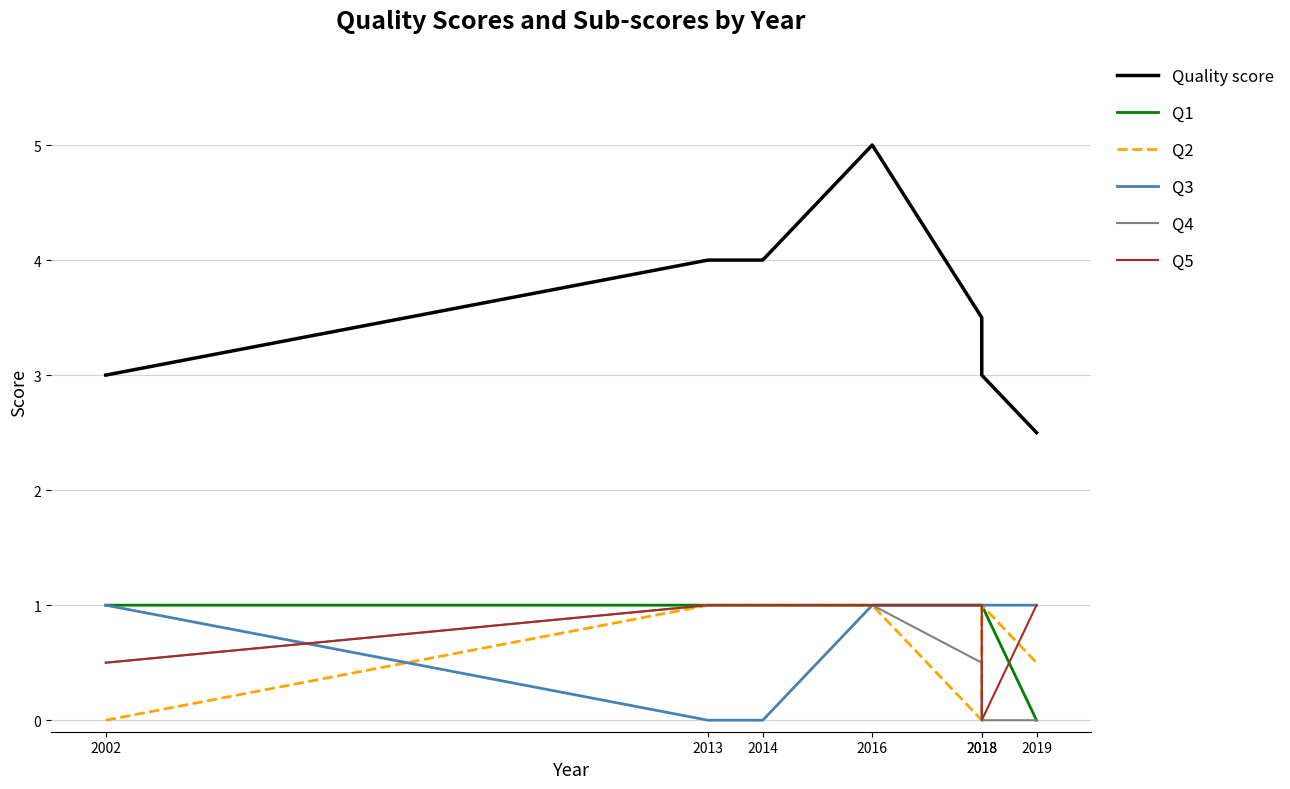

Reading right to left, transcribe all the data shown in this chart.

Quality score: 2.5	3.0	3.5	5.0	4.0	4.0	3.0
Q1: 0.0	1.0	1.0	1.0	1.0	1.0	1.0
Q2: 0.5	1.0	0.0	1.0	1.0	1.0	0.0
Q3: 1.0	1.0	1.0	1.0	0.0	0.0	1.0
Q4: 0.0	0.0	0.5	1.0	1.0	1.0	0.5
Q5: 1.0	0.0	1.0	1.0	1.0	1.0	0.5